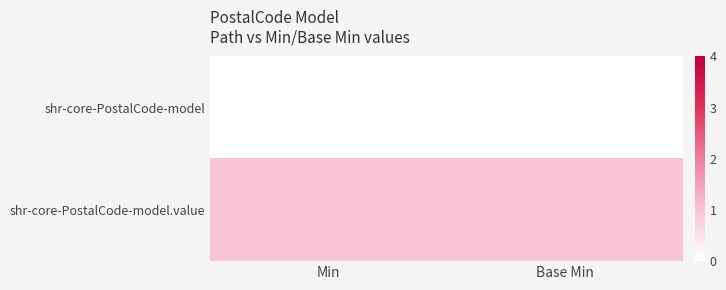

At how many categories does at least one series exceed 0?

2